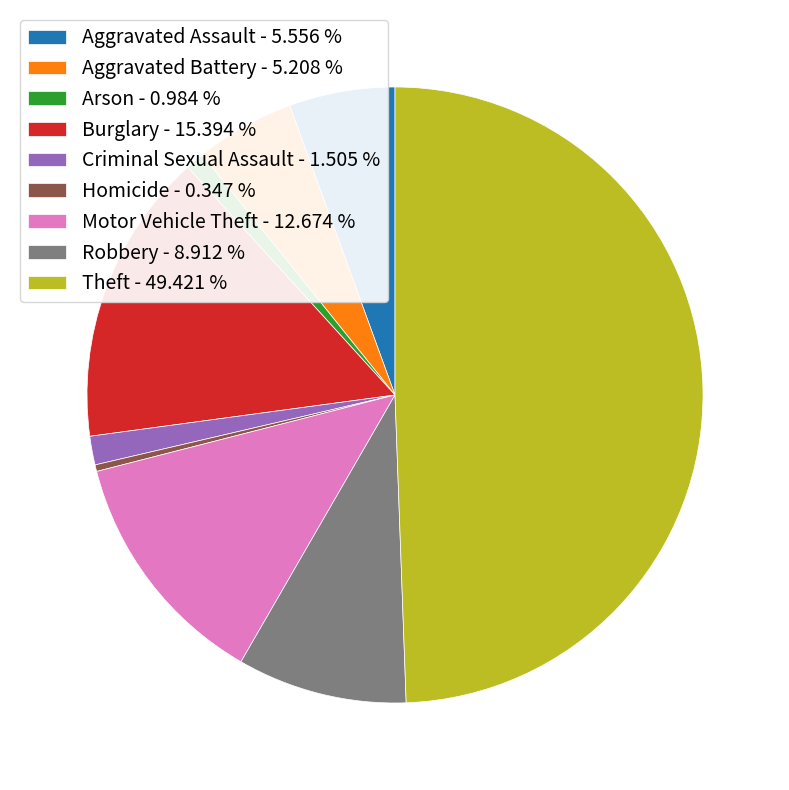

Which slice is the smallest?

Homicide